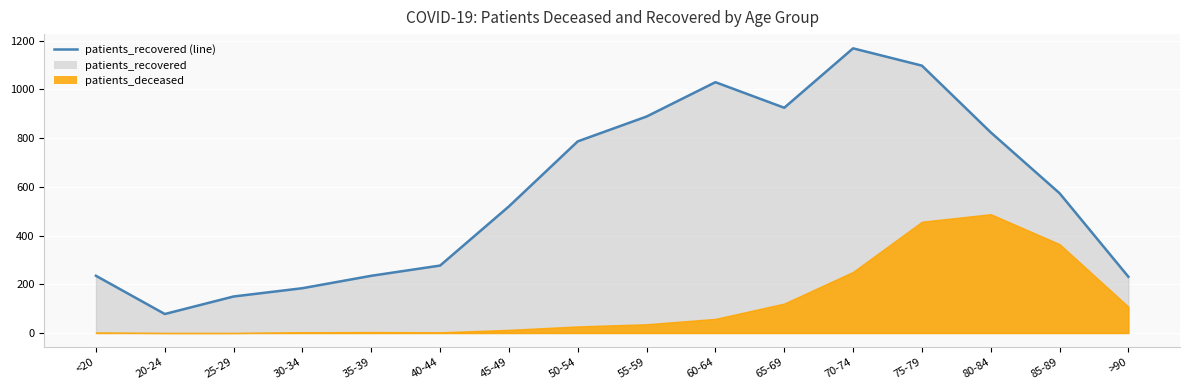

How many points are lower than both their immediate neighbors (excluding endpoints)?

2